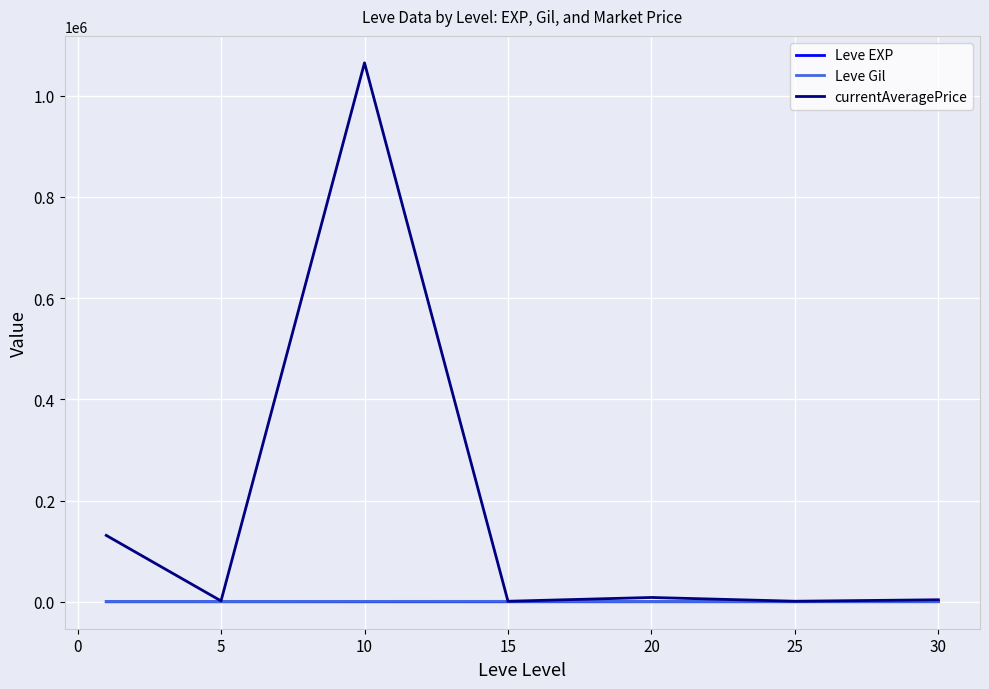

Which series has the largest range (max minus min)?

currentAveragePrice